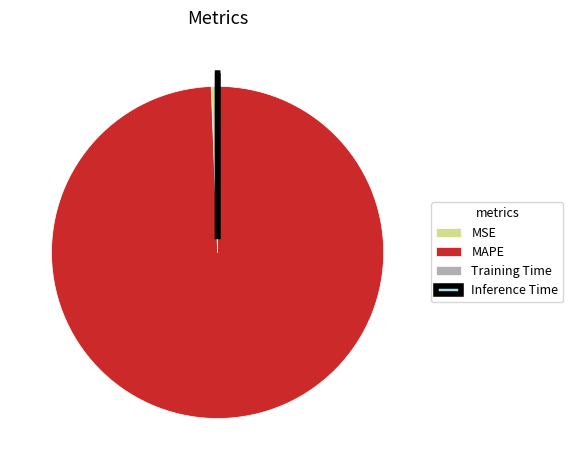

Is it true that MSE is 1% of the pie?

True